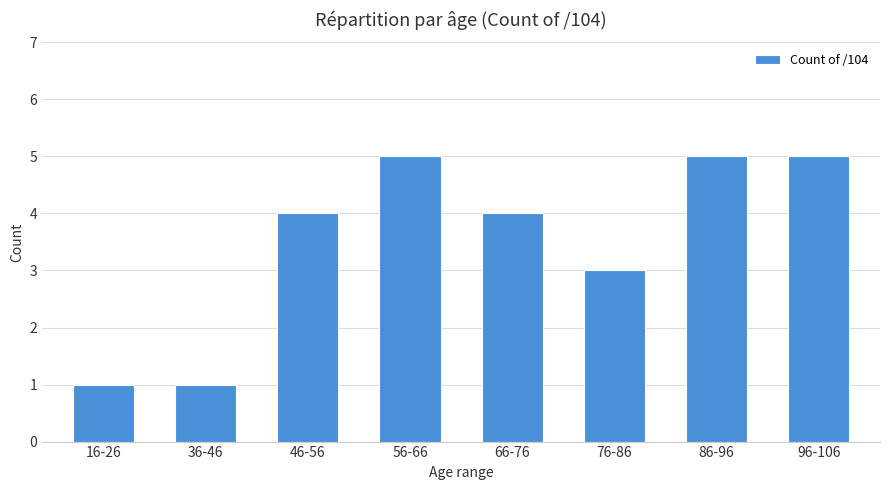

What is the maximum value shown in the chart?

5